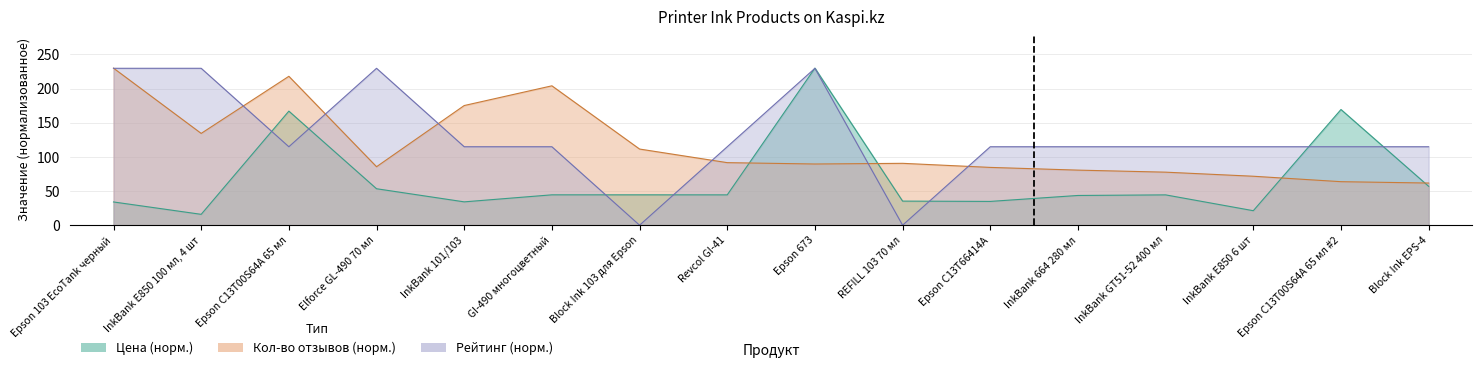

What is the difference between the second highest and second lowest values in the Цена series?

148.2